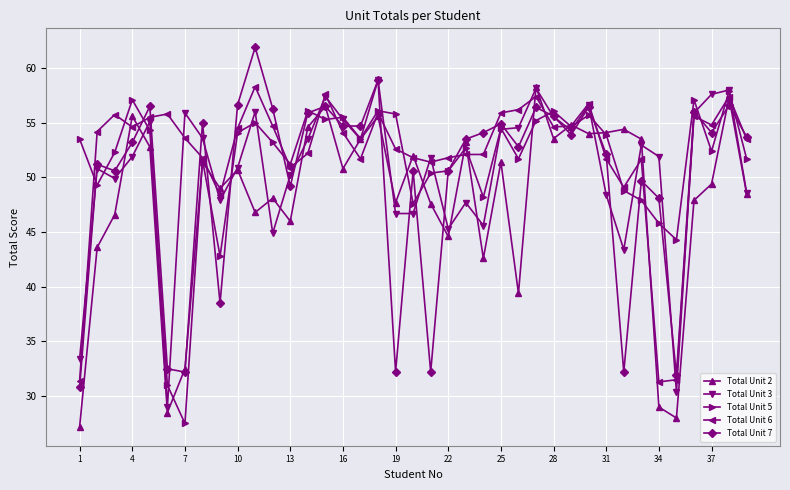

What is the value of the Total Unit 6 point at the 23rd from the left?

52.1